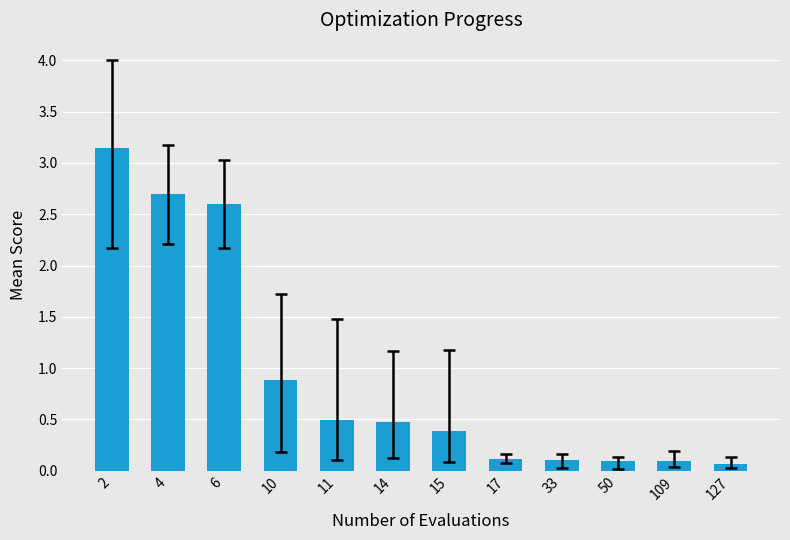

What is the change in value from 2 to 33?

-3.0